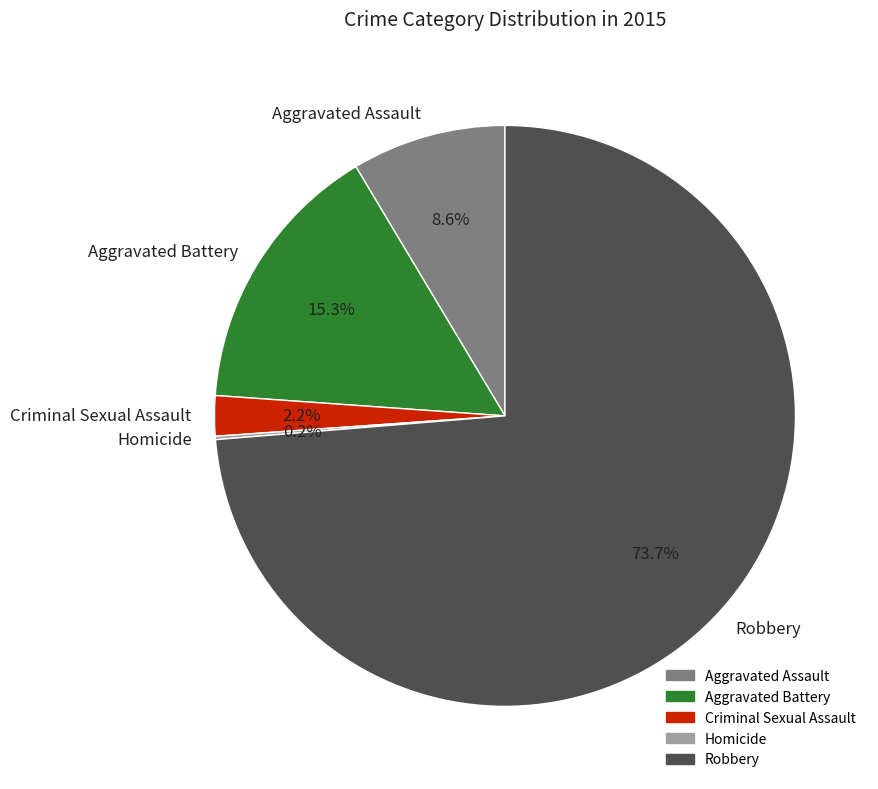

Approximately how many times larger is the value at Robbery compared to Aggravated Assault?

8.6